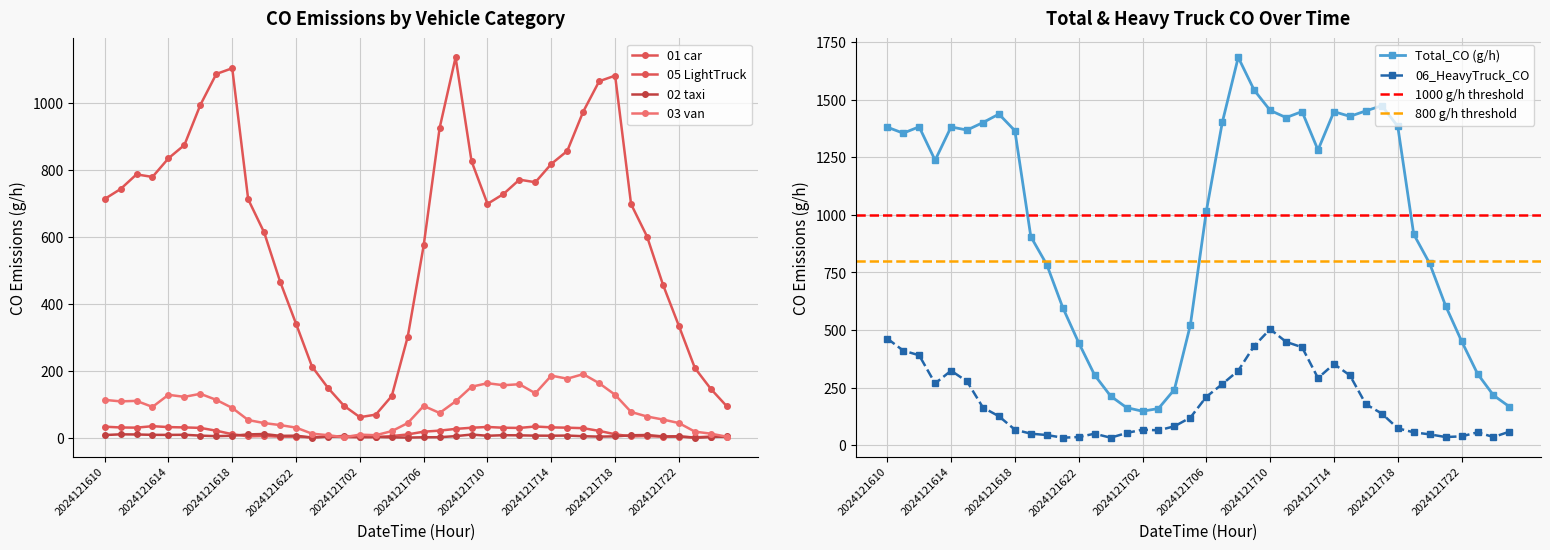

Where is the first local maximum for 06_HeavyTruck_CO?

2024121614